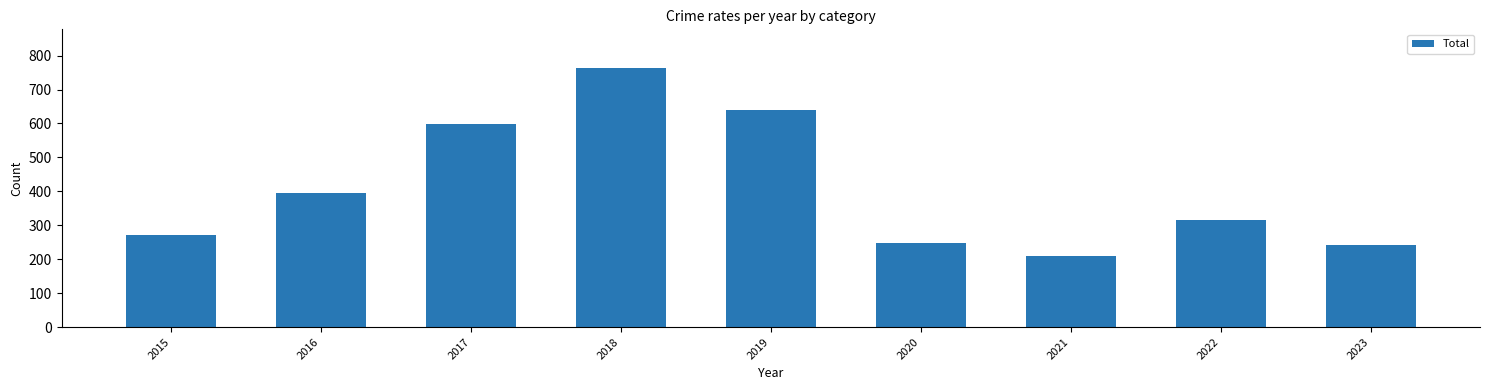

What is the sum of all values?

3684